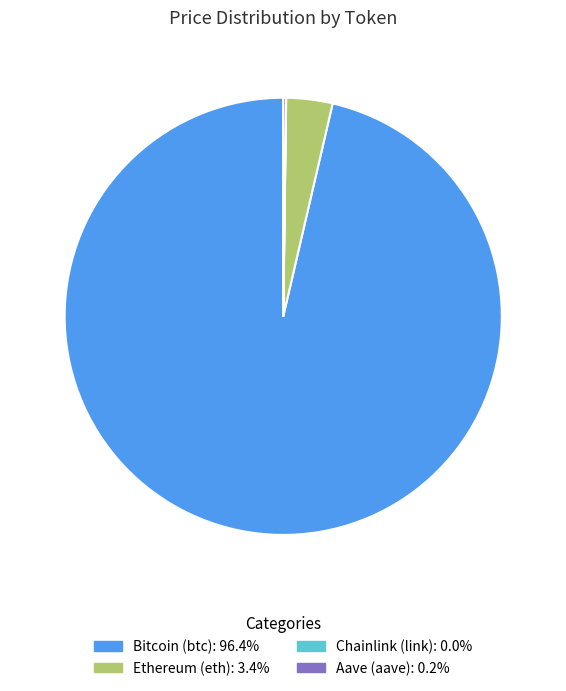

True or false: Bitcoin (btc) accounts for 96% of the total.

True